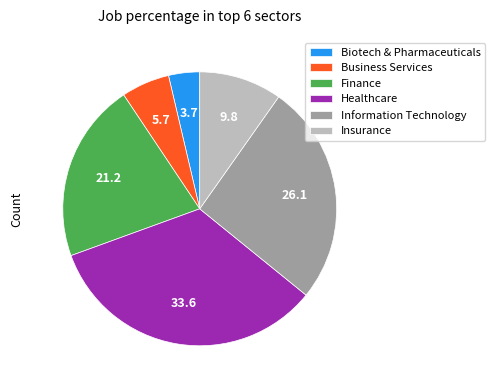

Rank the categories by value from lowest to highest.

Biotech & Pharmaceuticals, Business Services, Insurance, Finance, Information Technology, Healthcare